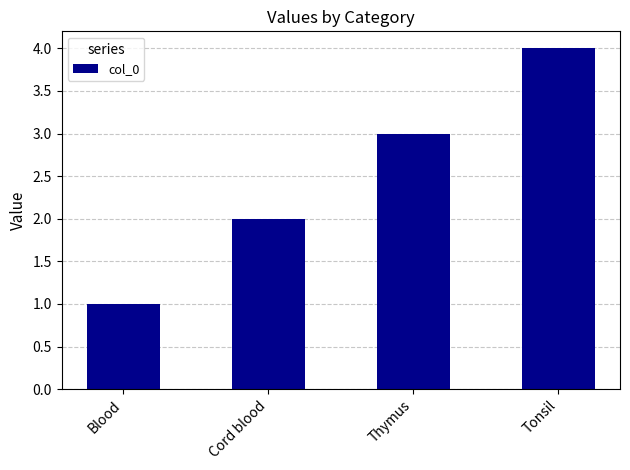

Which category has the lowest value across all series?

Blood